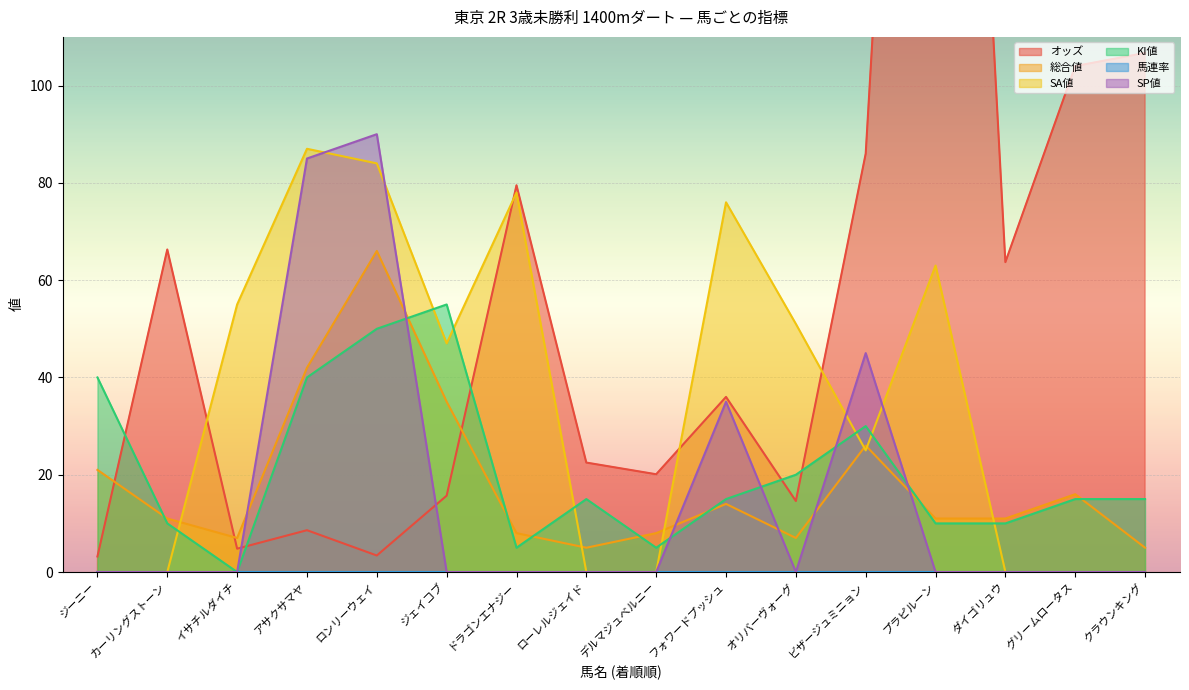

What is the difference between the SA値 values at グリームロータス and ドラゴンエナジー?

78